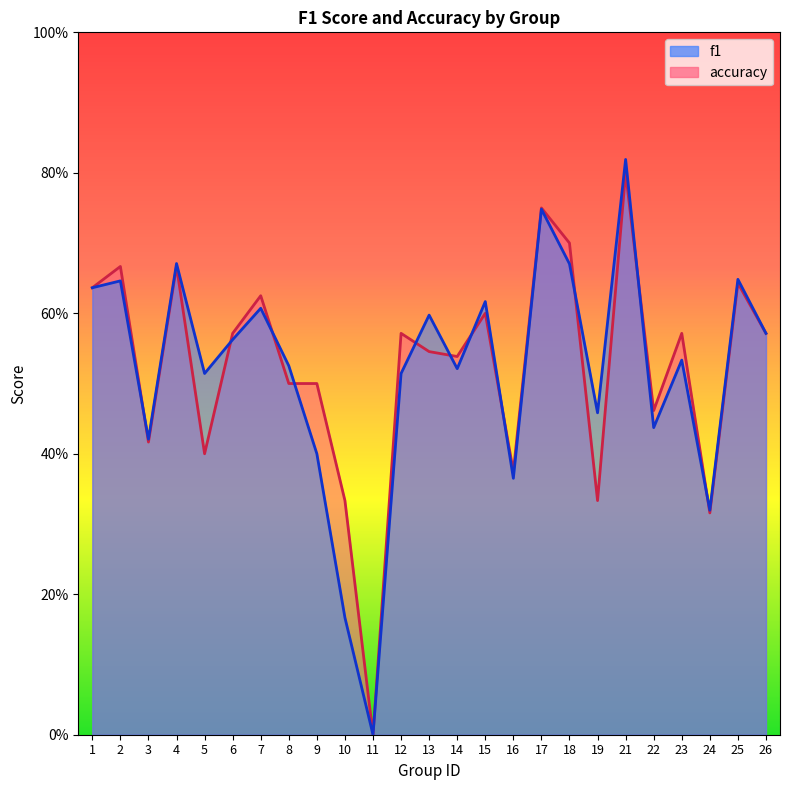

True or false: f1 has a value of 0.9 at 15.

False